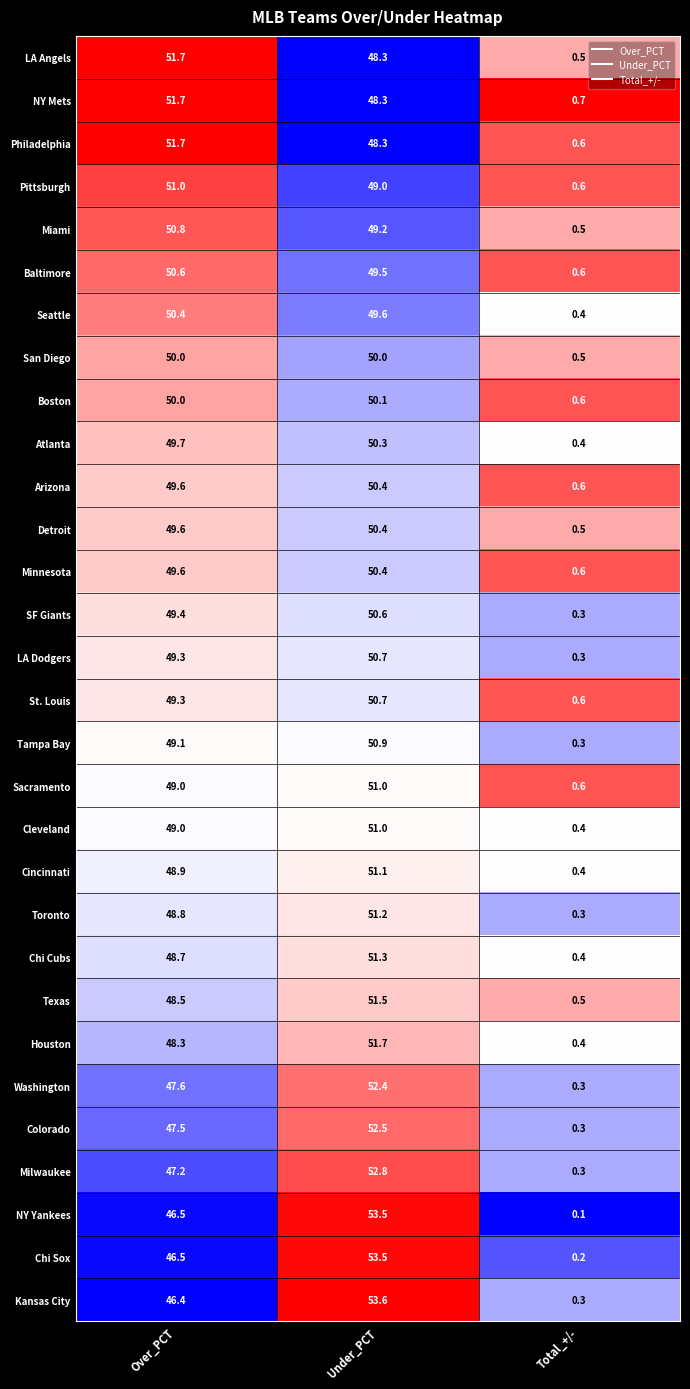

Count the number of categories in the chart.

3